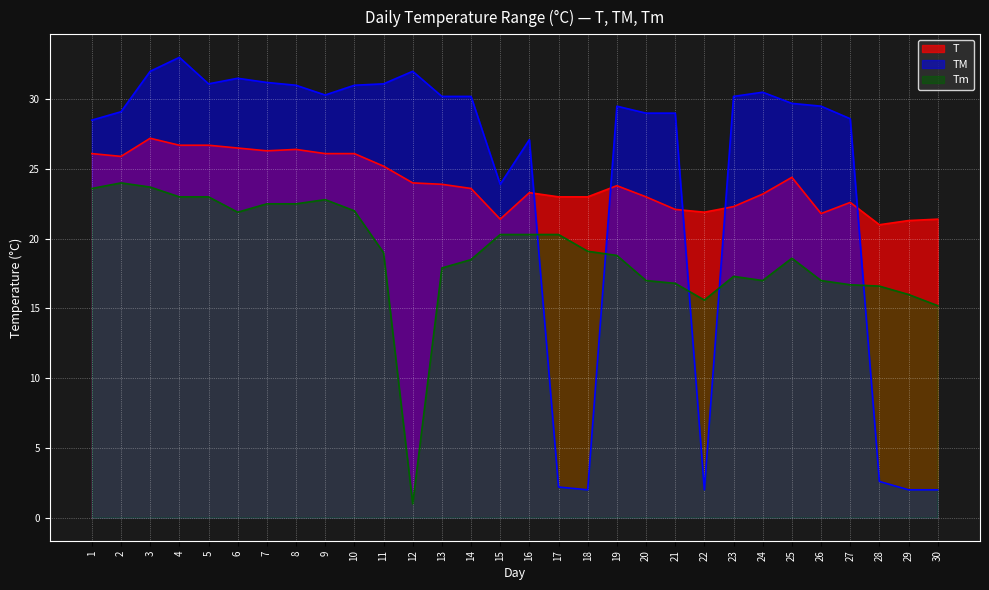

What is the sum of the TM values at 12 and 10?

63.0